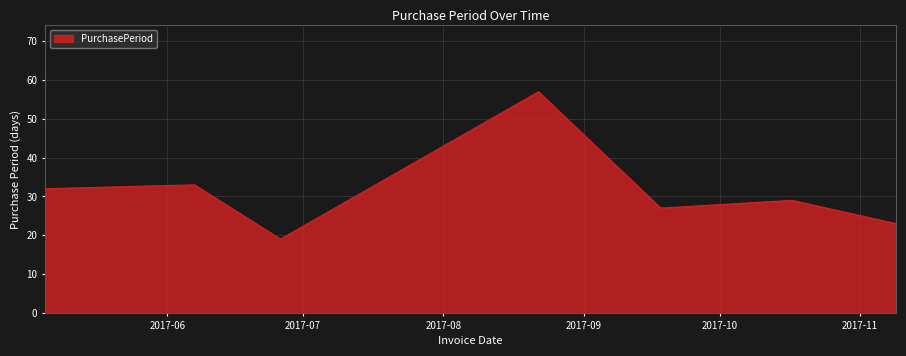

What is the sum of all values?

220